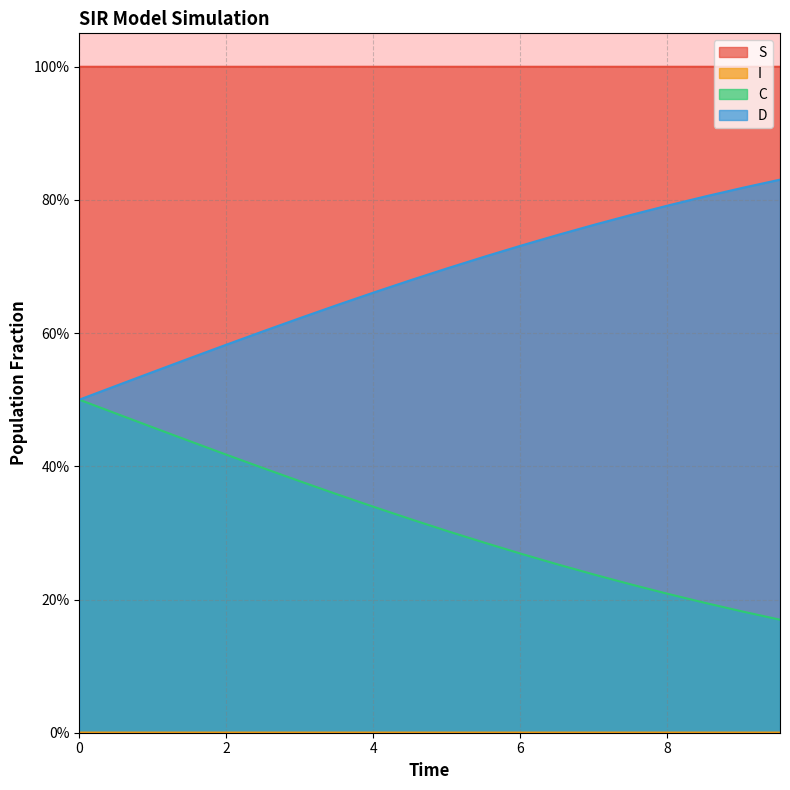

Does the chart have visible grid lines?

Yes